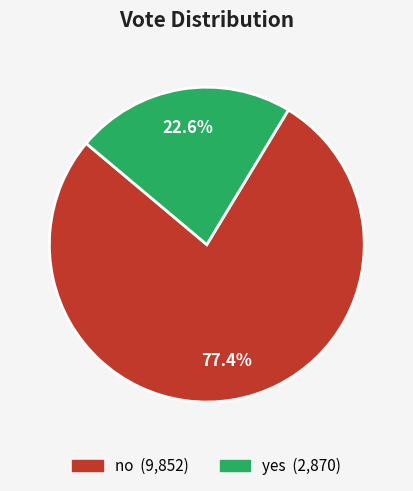

Approximately how many times larger is the value at no compared to yes?

3.4